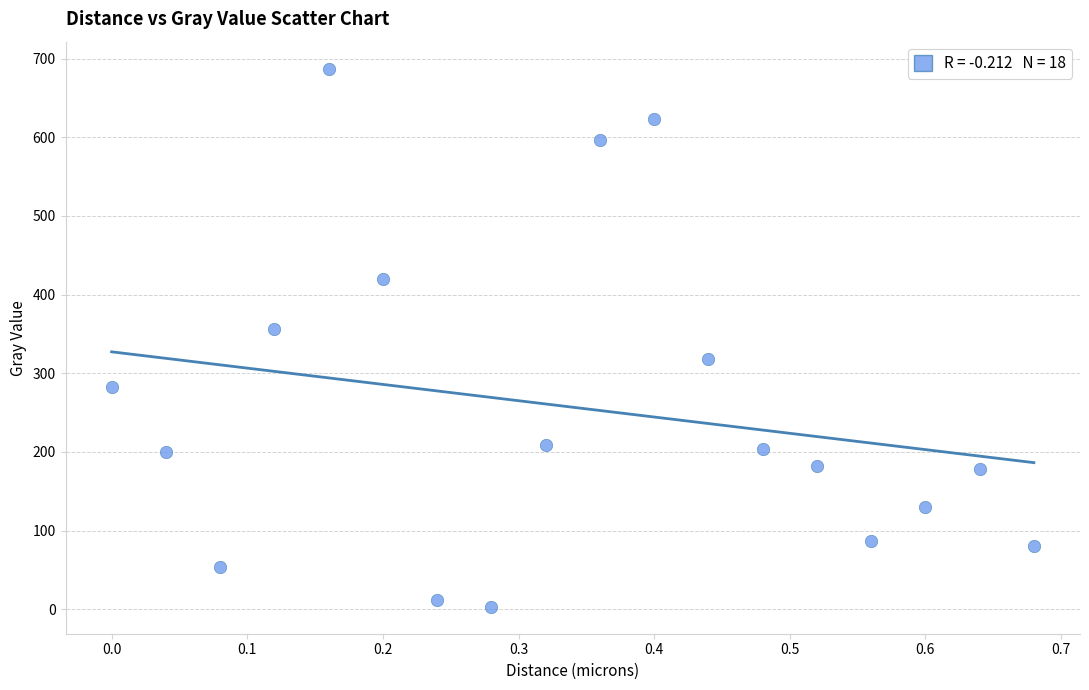

What Y value in the scatter plot is closest to 345?

356.7